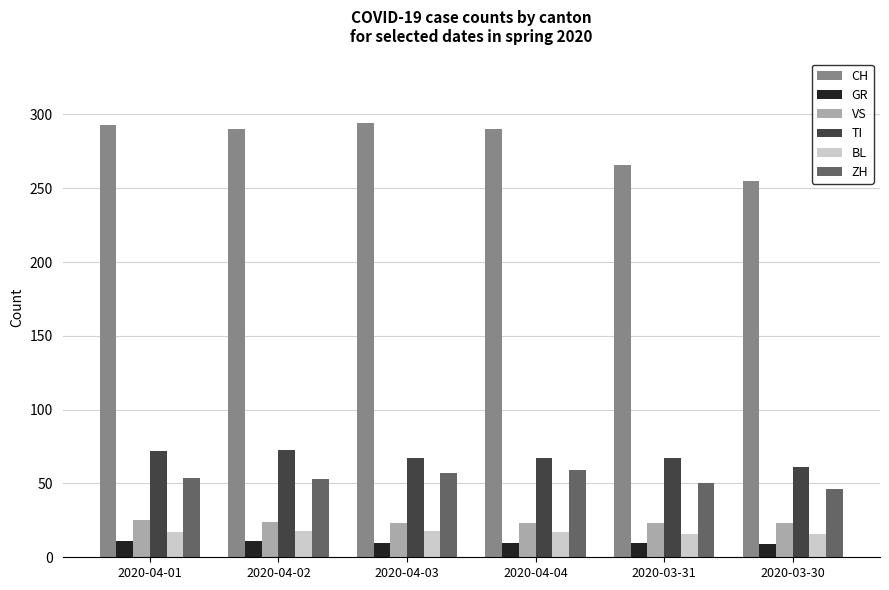

What is the difference between the highest and lowest values at 2020-04-02?

279